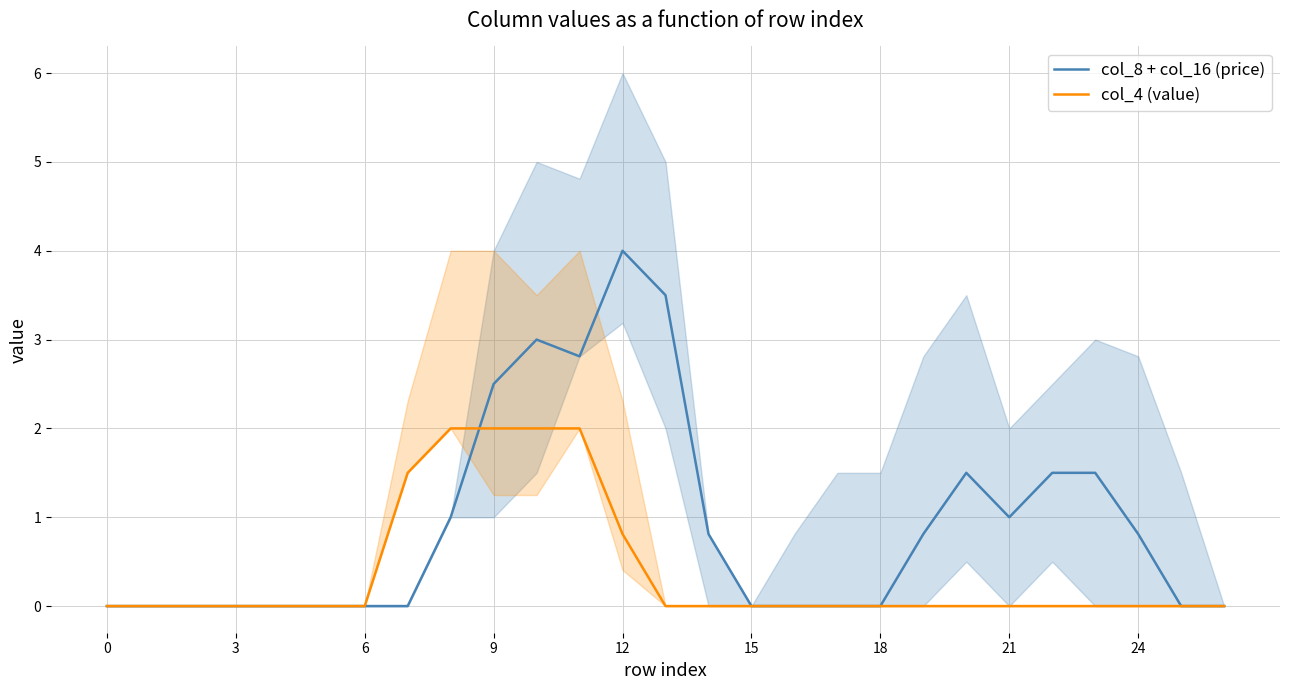

Which series has the widest spread of values?

col_8 + col_16 (price)